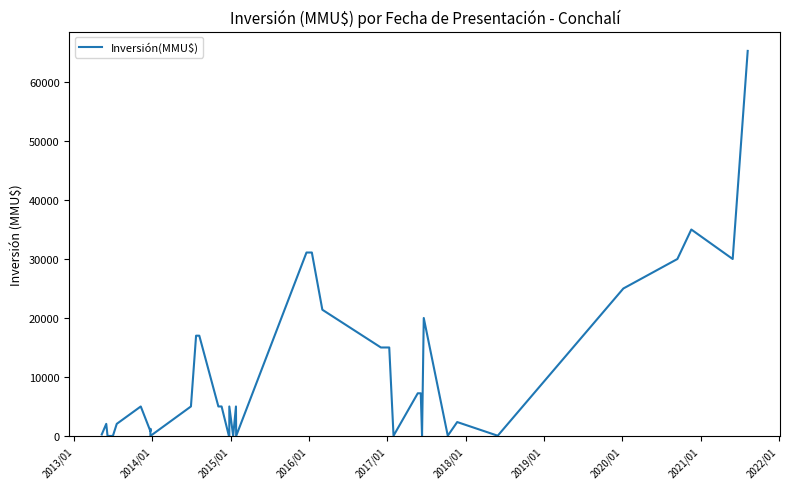

How many lines are shown in the chart?

1